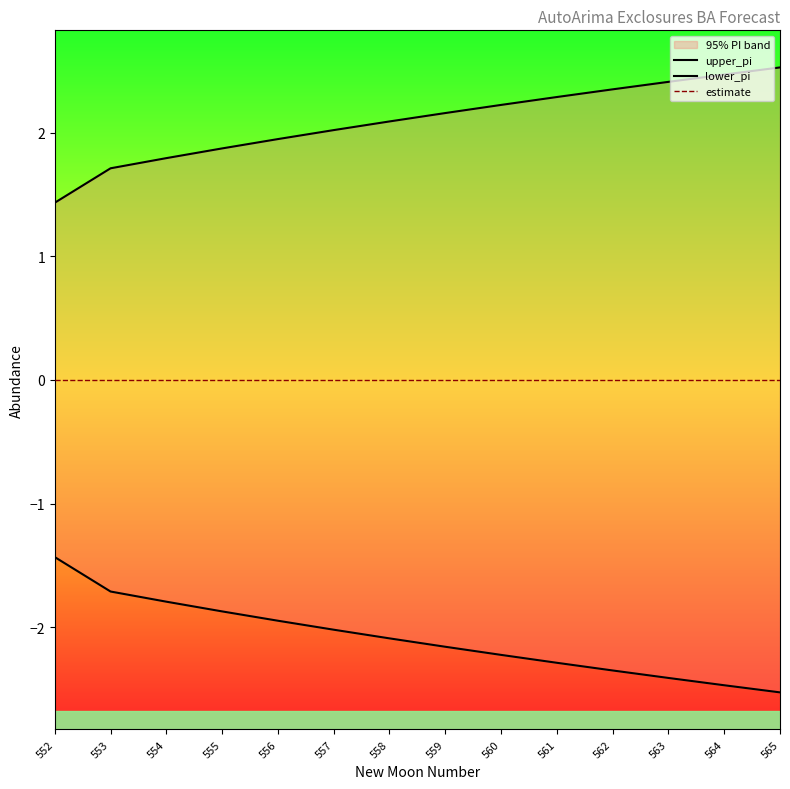

At which label does upper_pi first exceed 2?

557